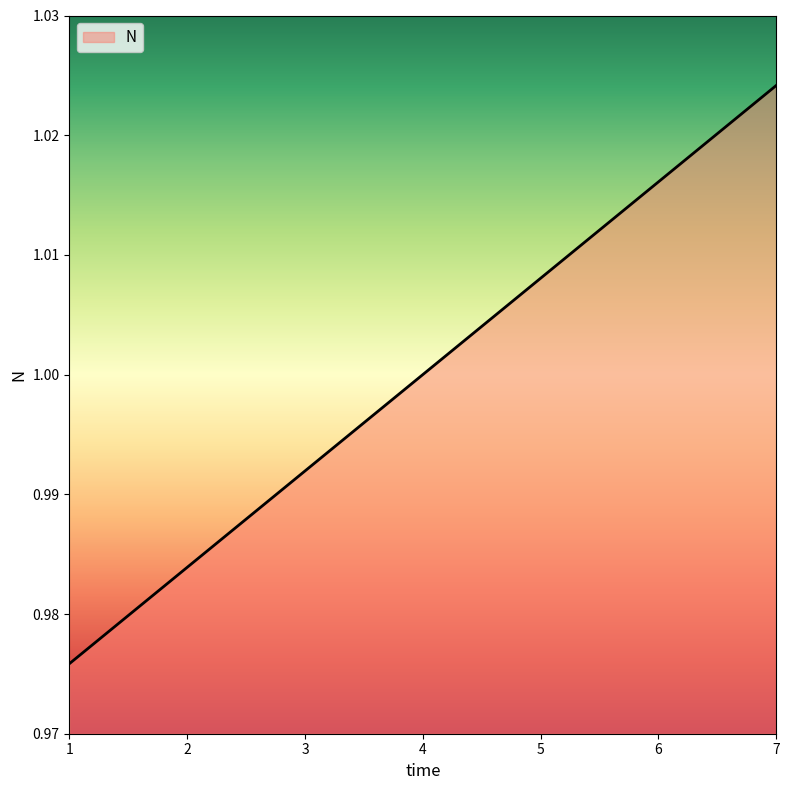

At which category does the chart reach its peak across all series?

7